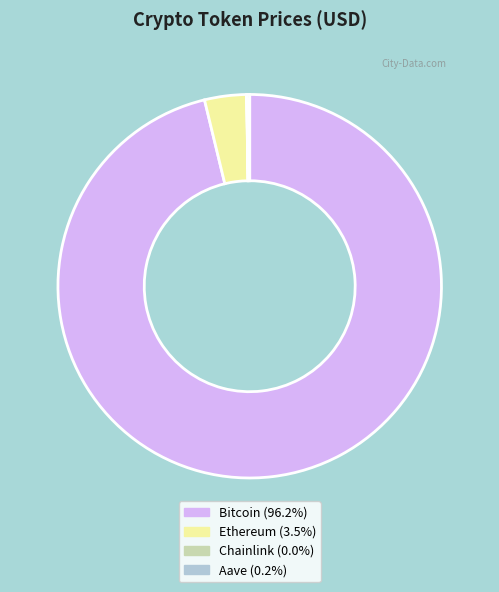

Which category has the biggest portion of the pie?

Bitcoin